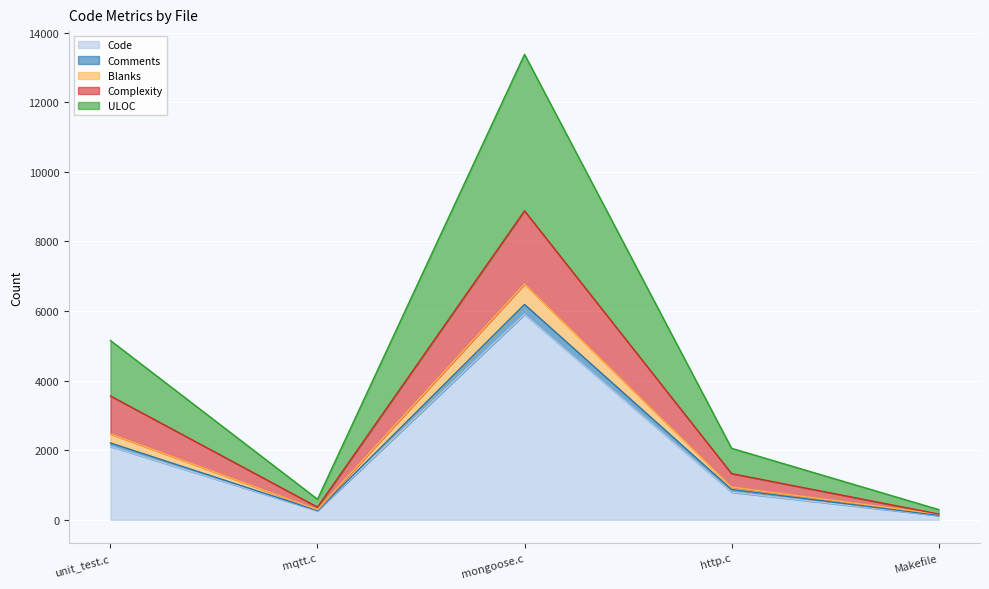

At which label does Code reach its peak?

mongoose.c